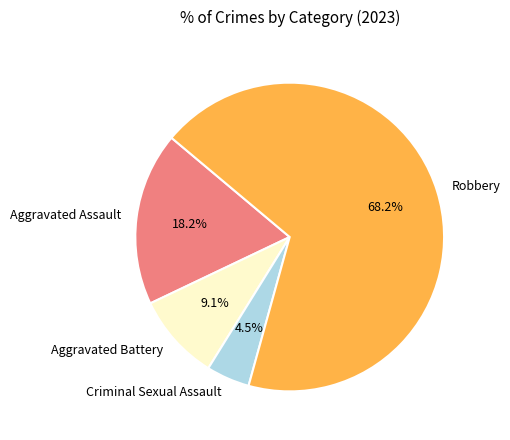

To the nearest percent, what is the difference between the Aggravated Assault and Aggravated Battery slice percentages?

9%